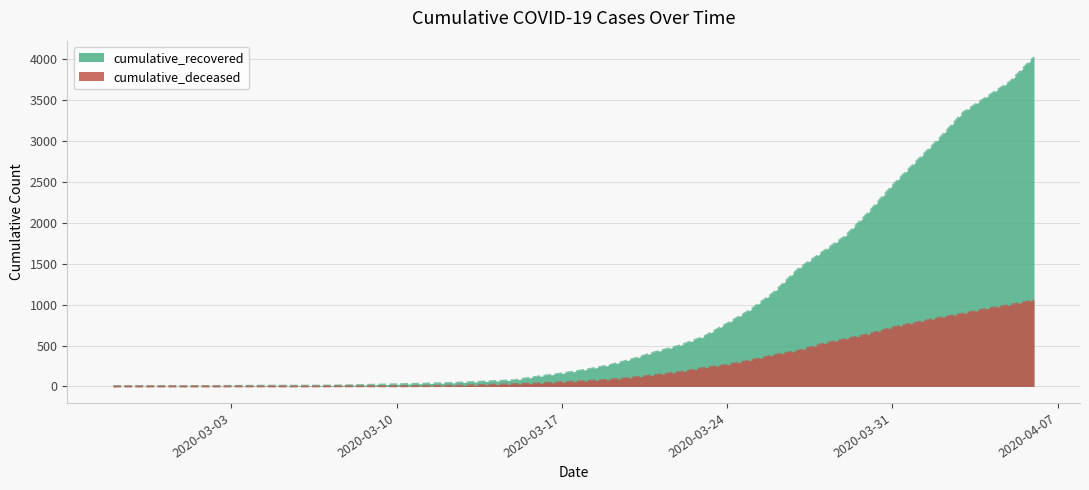

How many values in the cumulative_recovered series are below 204?

20